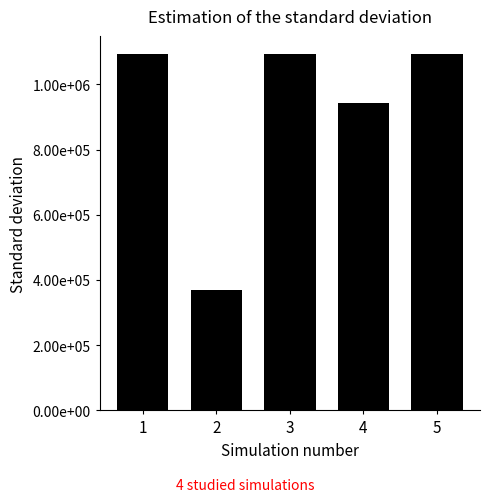

How many values are below 1093161?

2